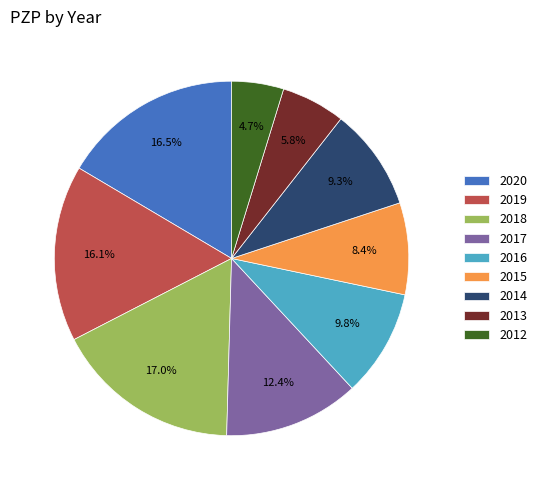

Count the number of slices in the pie.

9